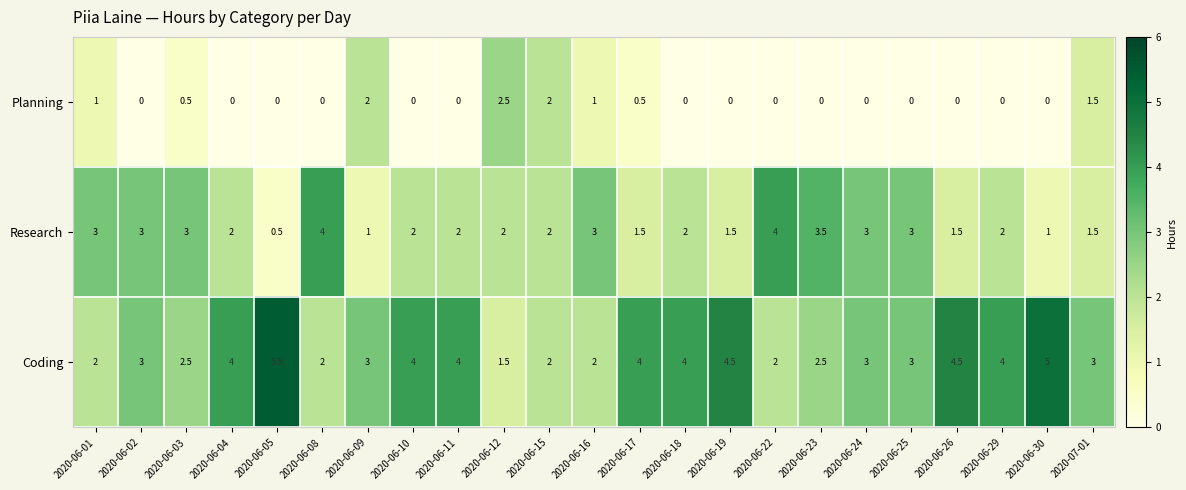

Which series has the largest range (max minus min)?

Coding